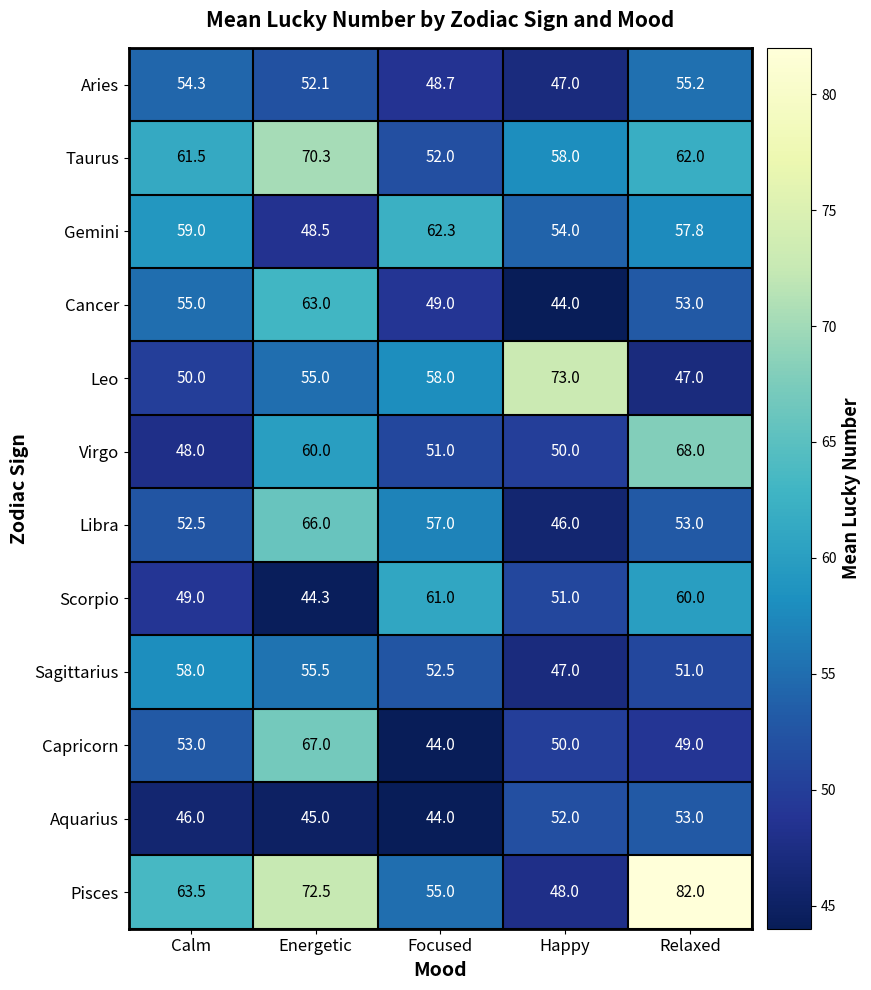

The Cancer series shows 82.1 at Focused. True or false?

False